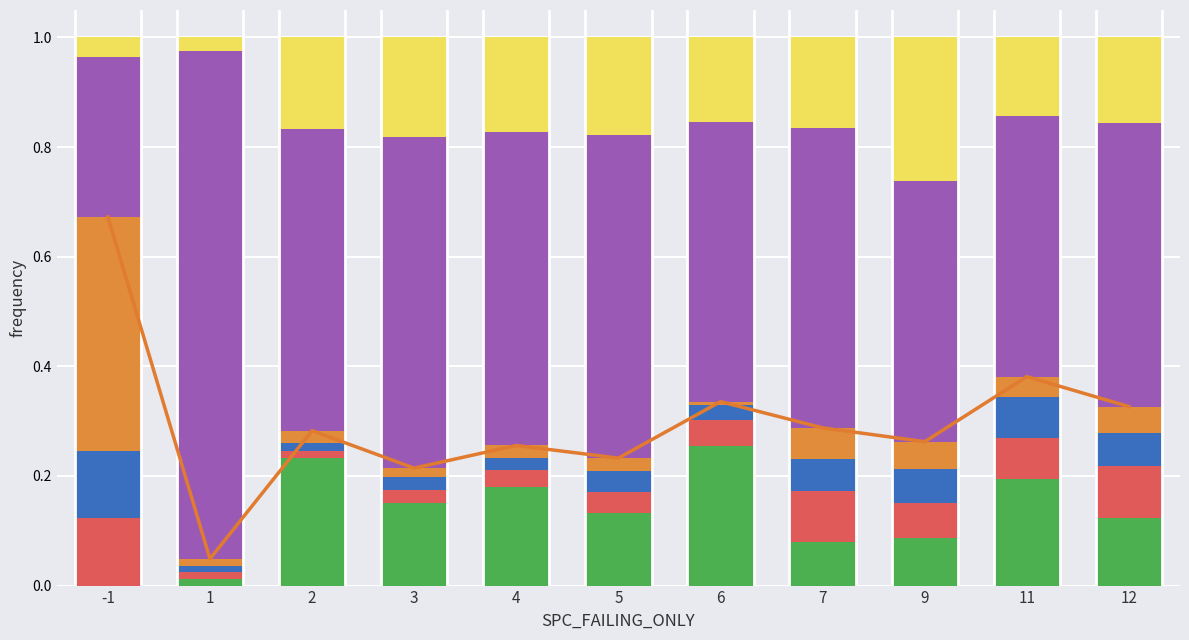

Is the value of SPC_SPACE at 11 greater than the value of WITHOUT_ISOLATION_F at 9?

Yes